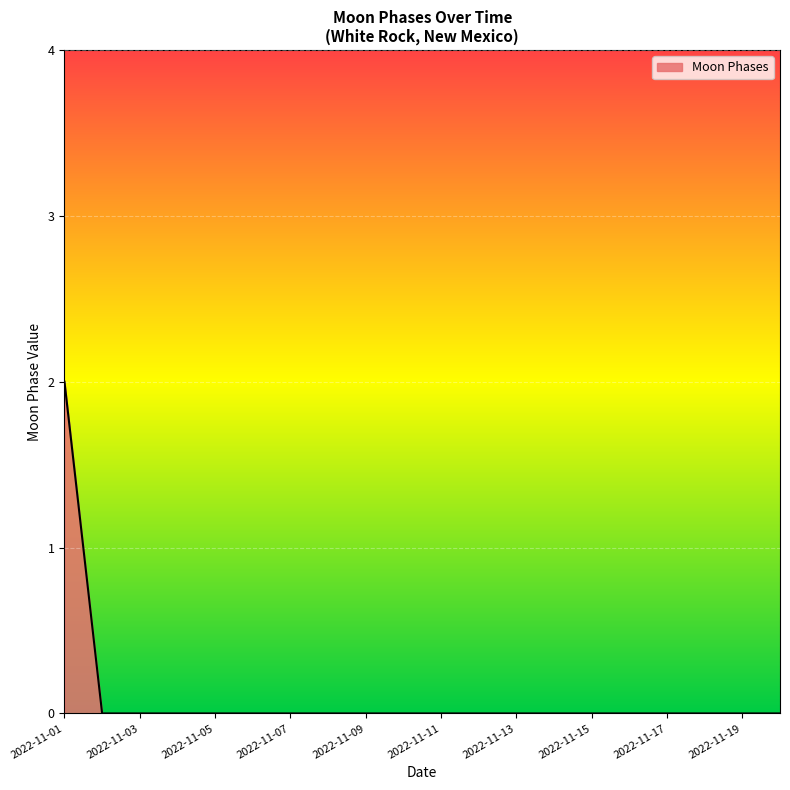

Does the chart have visible grid lines?

Yes